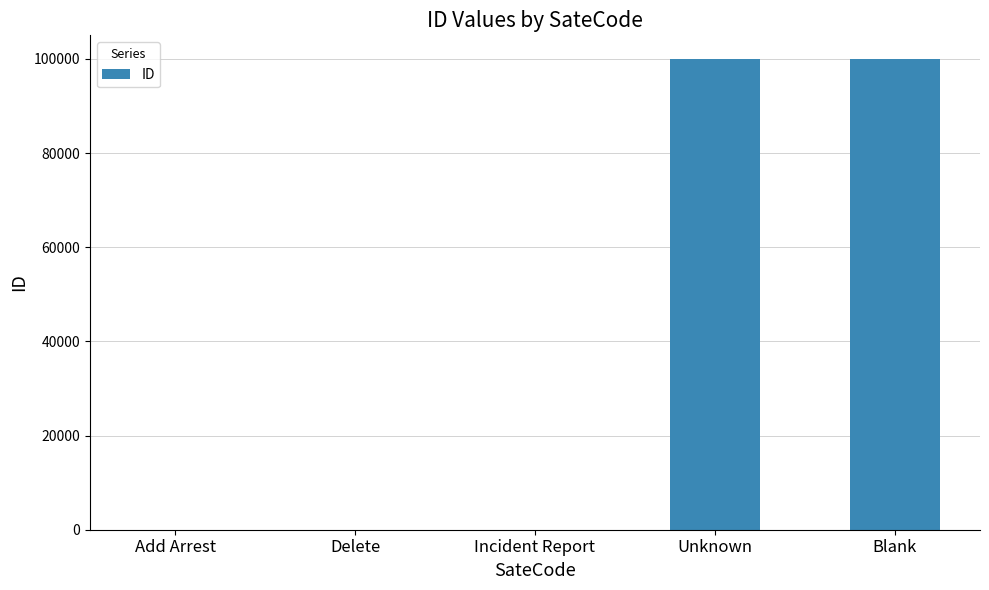

Read the value at Blank.

99998